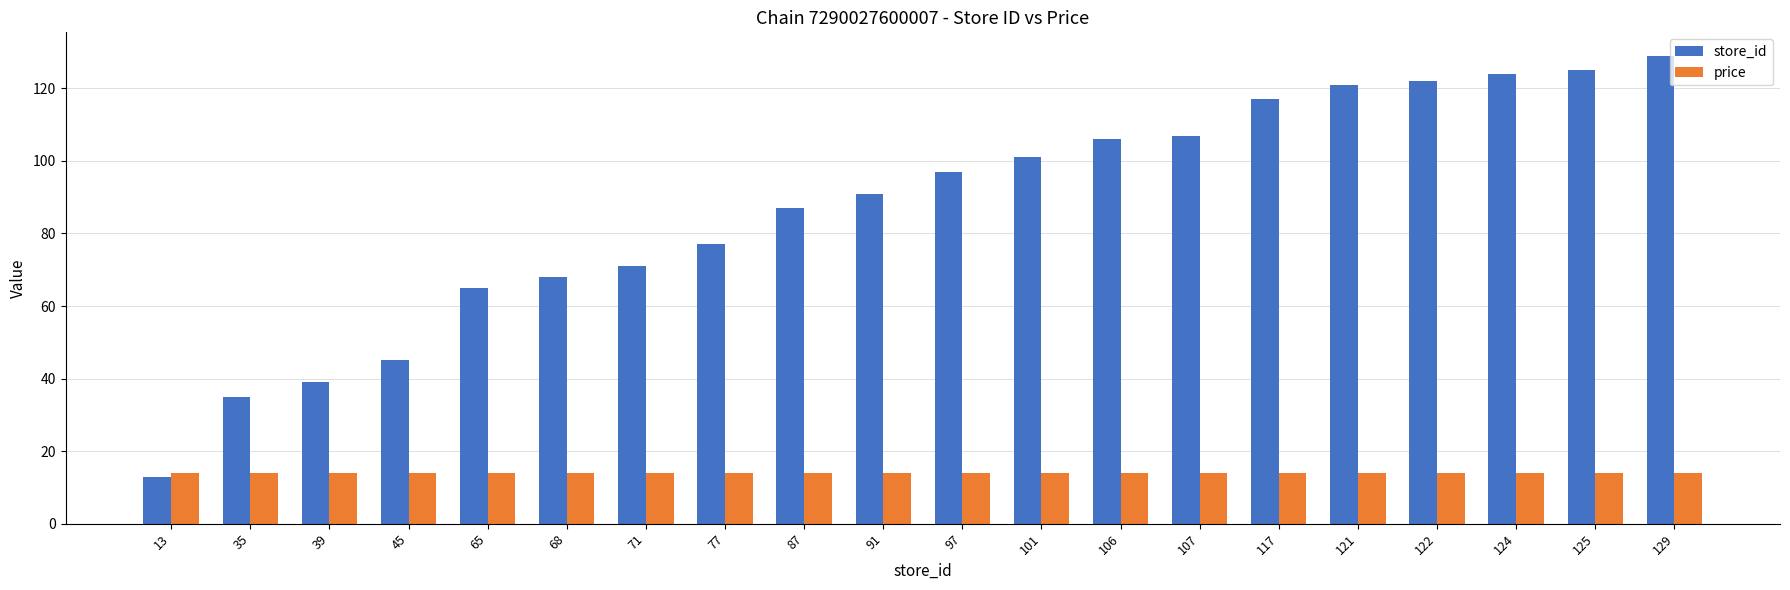

Is it true that store_id equals 13.0 at 13?

True